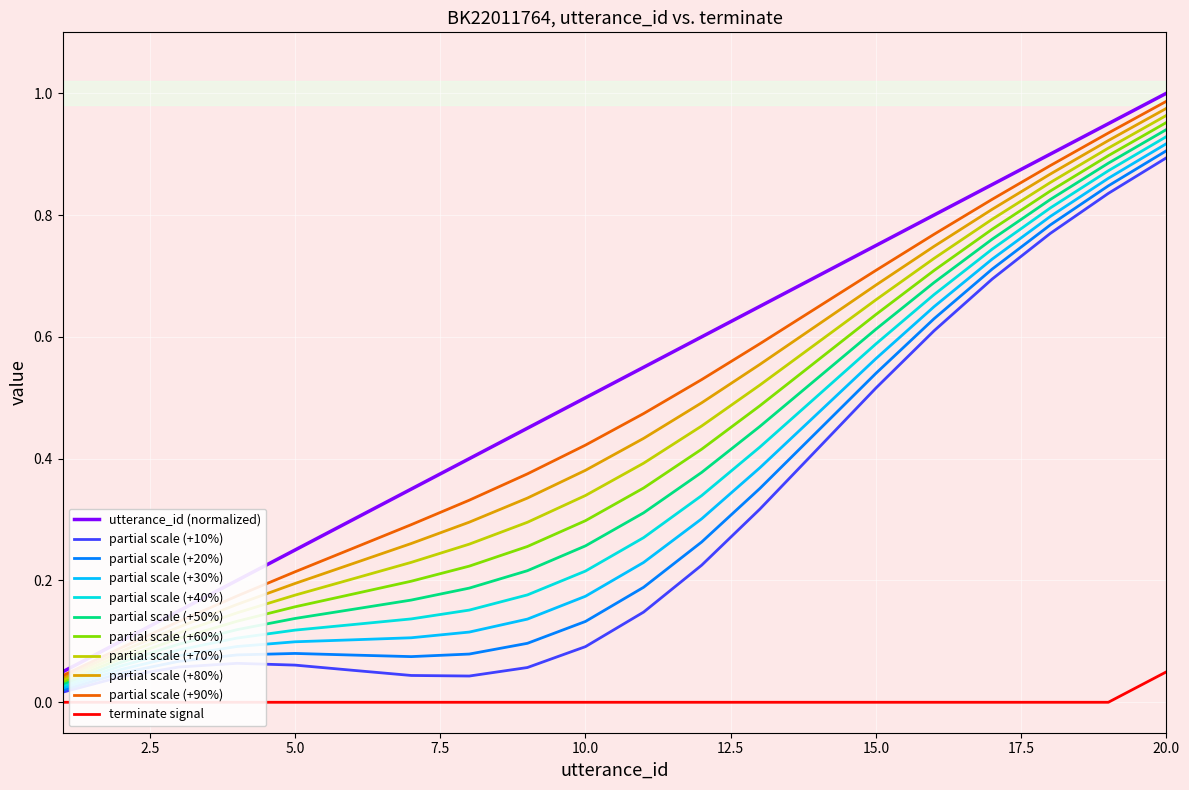

True or false: utterance_id and terminate cross at least once.

False